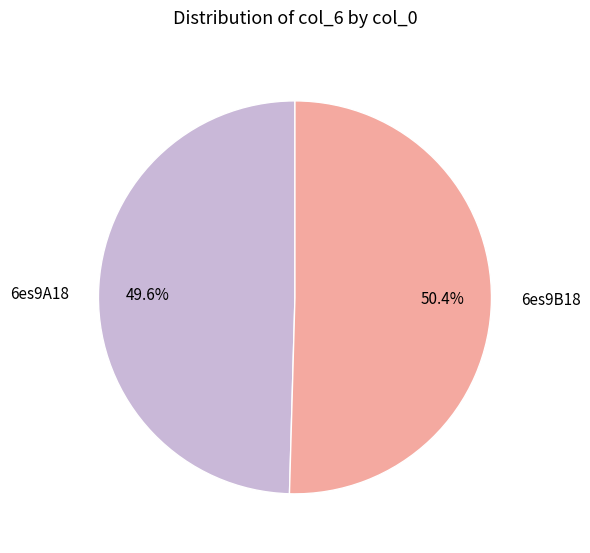

Rank the categories by value from lowest to highest.

6es9A18, 6es9B18